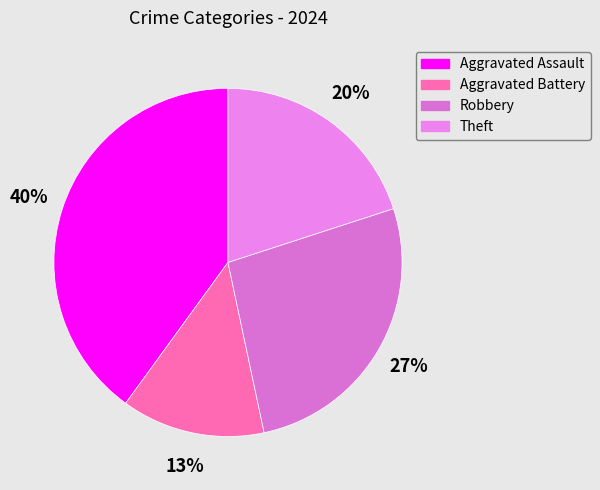

What is the smallest slice in the pie chart?

Aggravated Battery